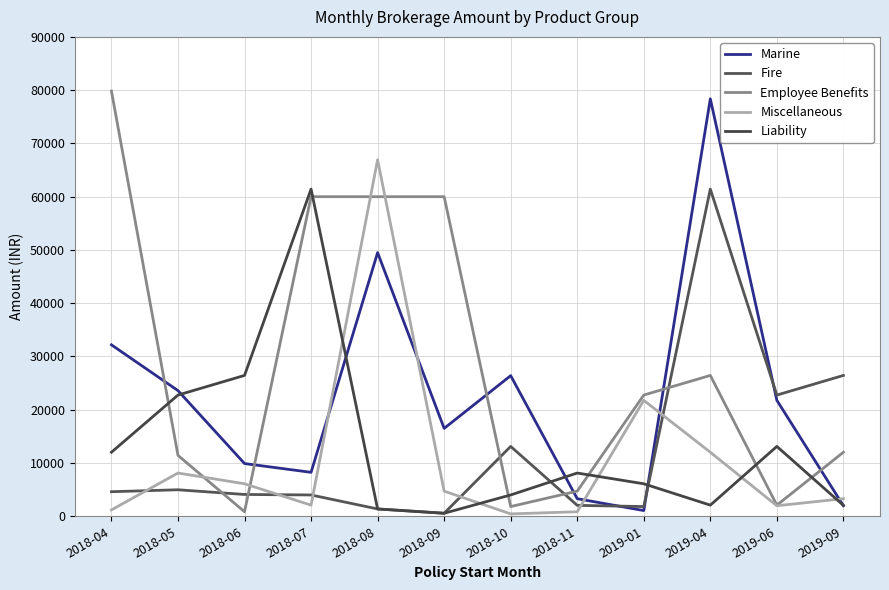

Is this an area chart (filled region under the line)?

No